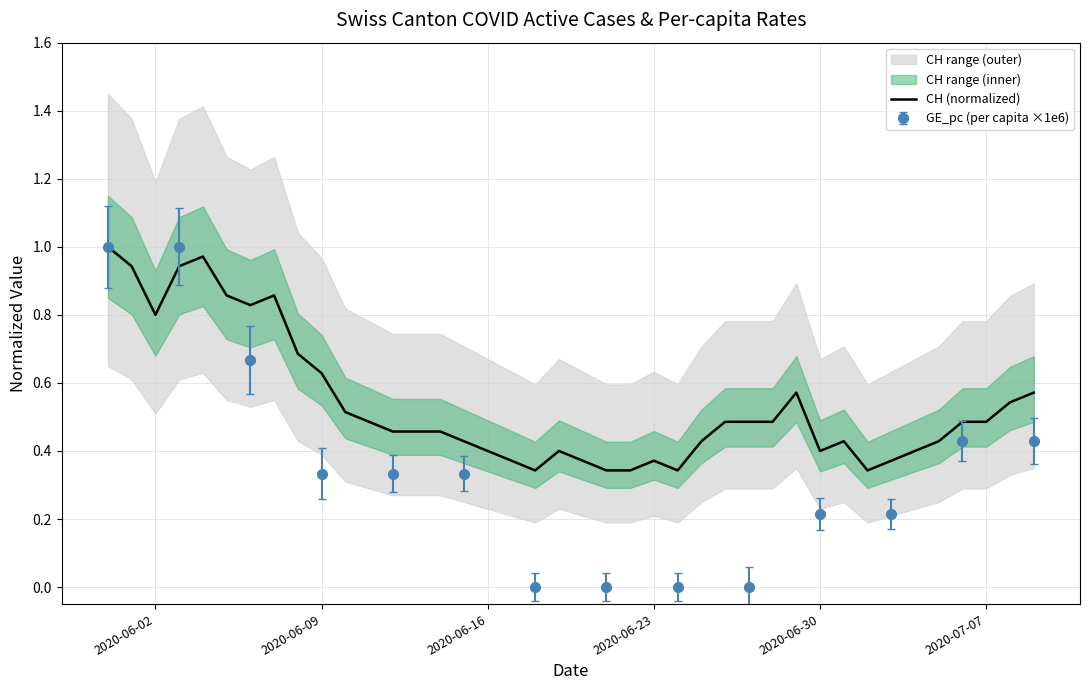

True or false: CH (normalized) has a value of 0.4 at 2020-06-16.

True